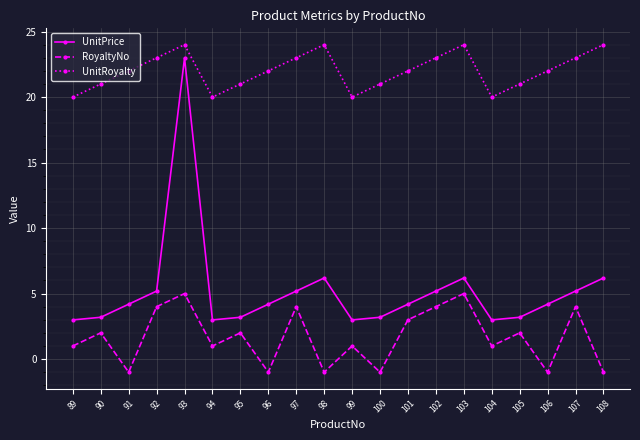

What is the smallest value displayed?

-1.0